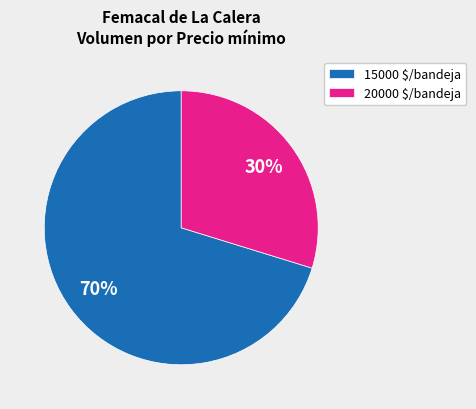

To the nearest percent, what percentage of the pie is 15000 $/bandeja?

70%